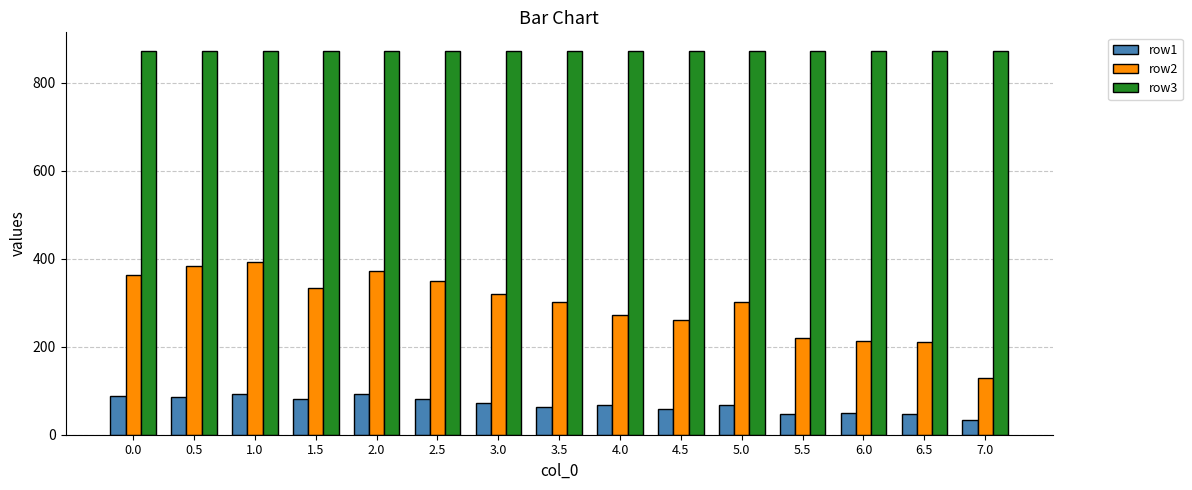

What is the lowest value of the row2 series?

130